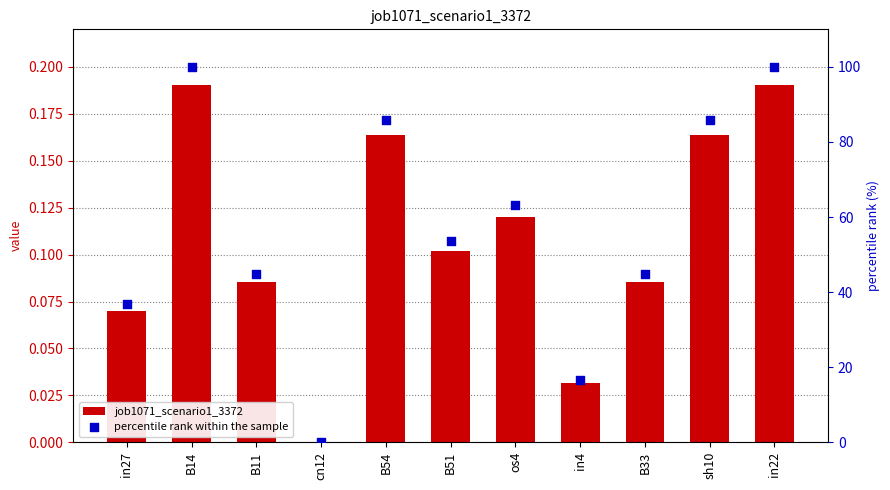

Which series has the largest total across all categories?

percentile rank within the sample